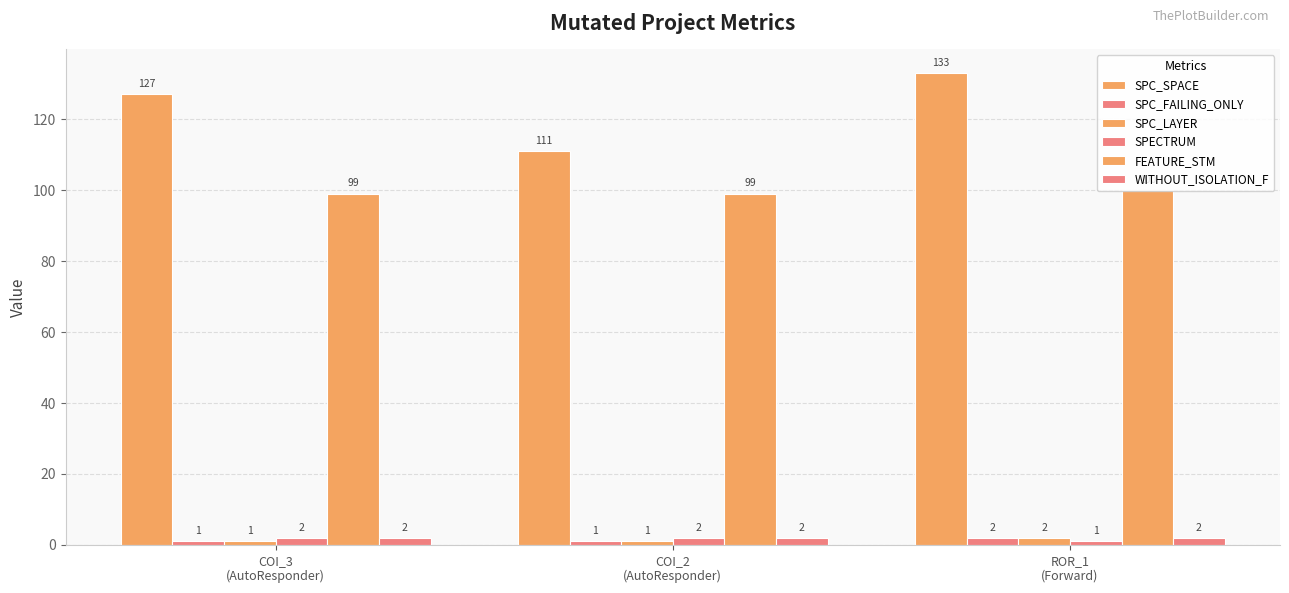

Which series has the largest total across all categories?

SPC_SPACE